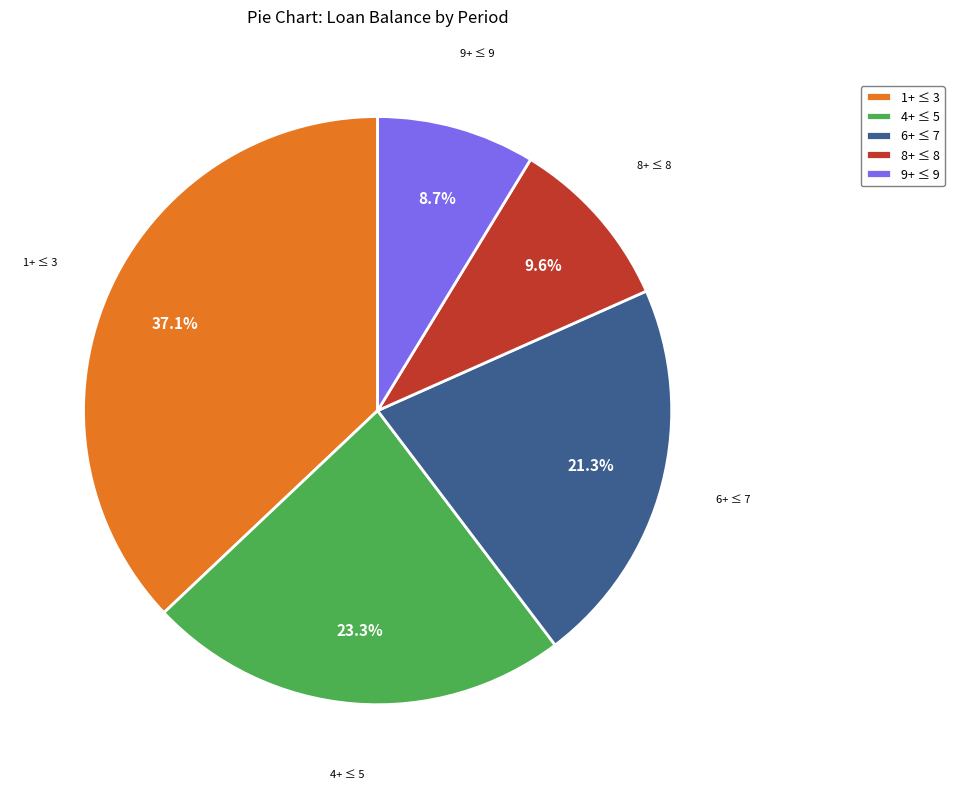

Between 6+ ≤ 7 and 9+ ≤ 9, which is larger?

6+ ≤ 7